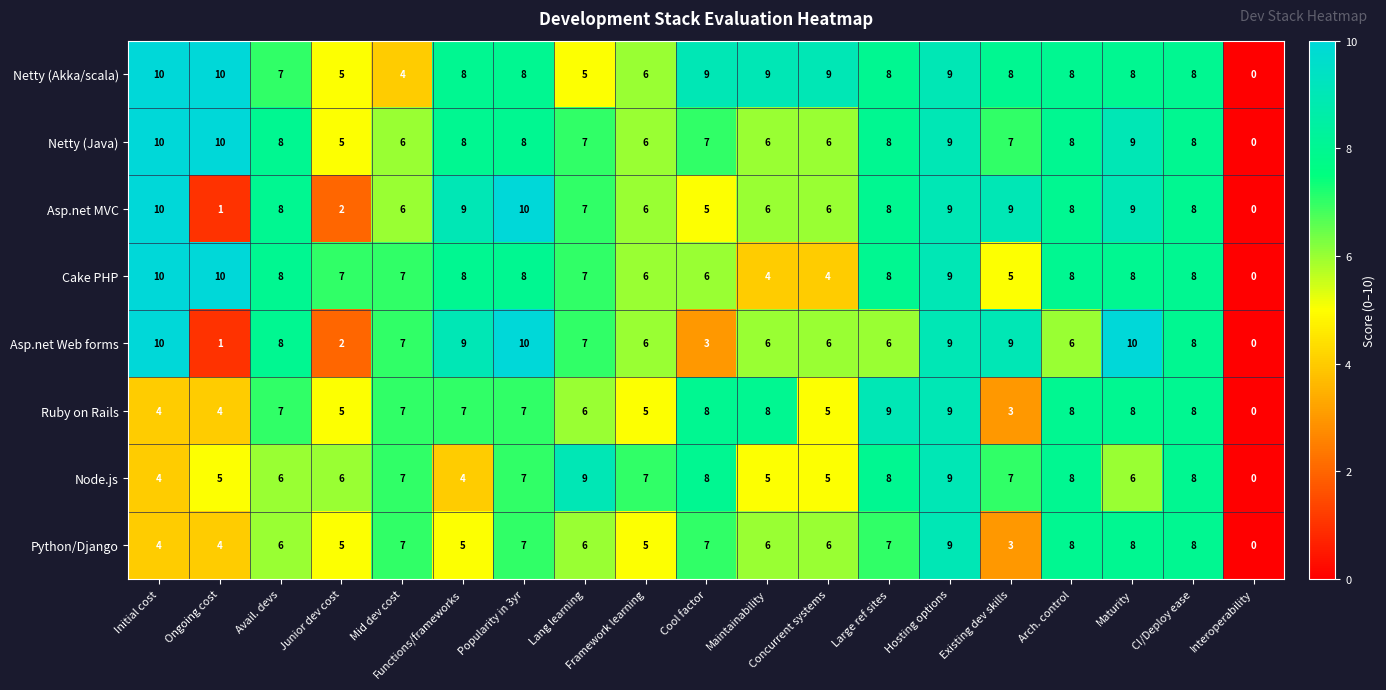

How many data points does each series have?

19